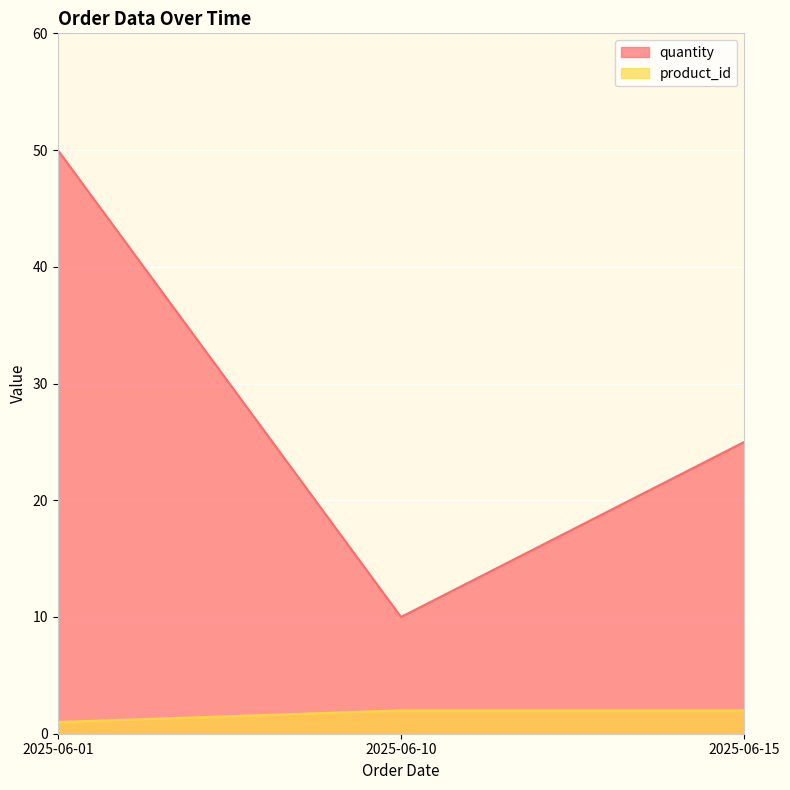

Does the chart display data point markers on the line(s)?

No